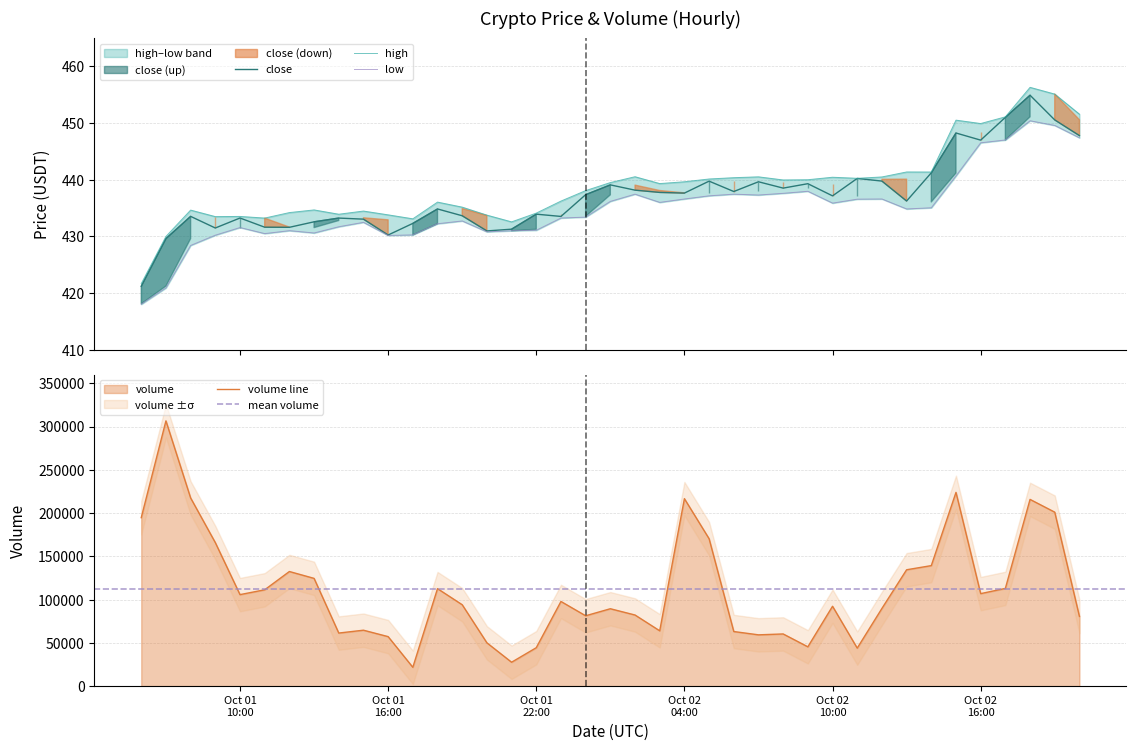

Which series has the largest total across all categories?

volume